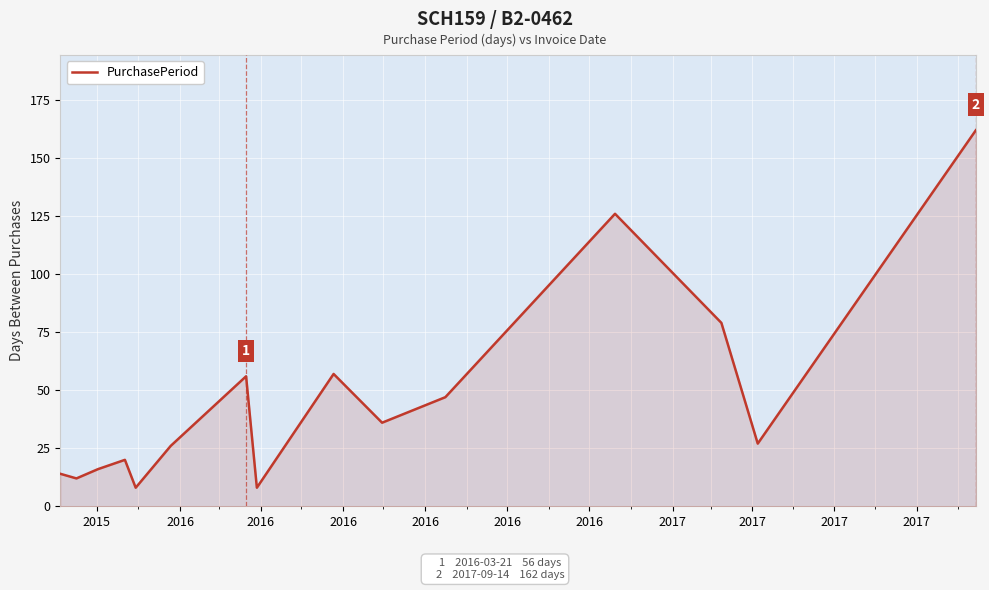

What is the maximum value shown in the chart?

162